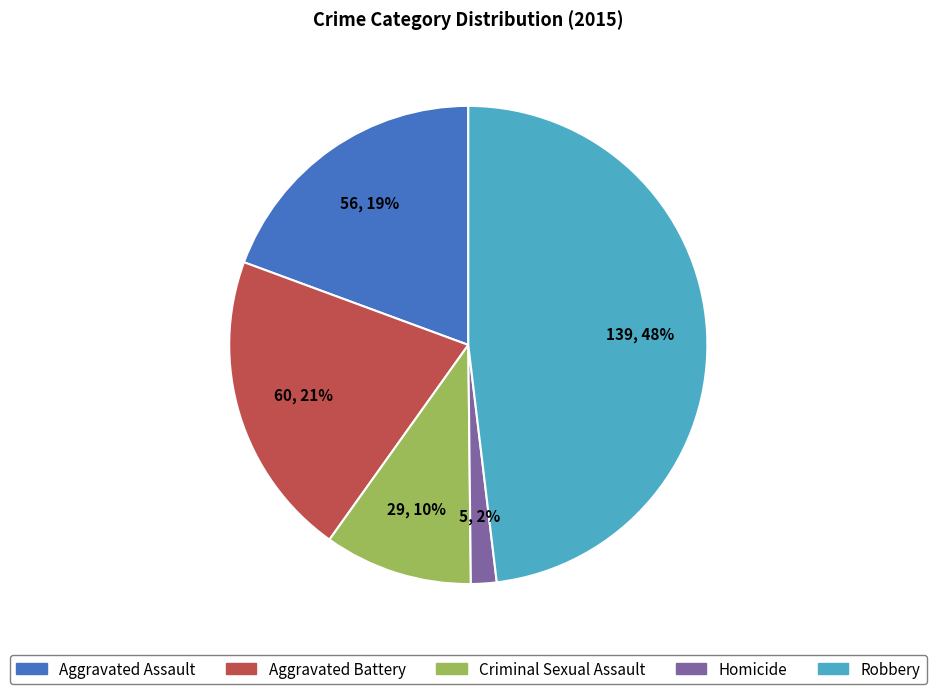

To the nearest percent, what is the average slice percentage?

20%